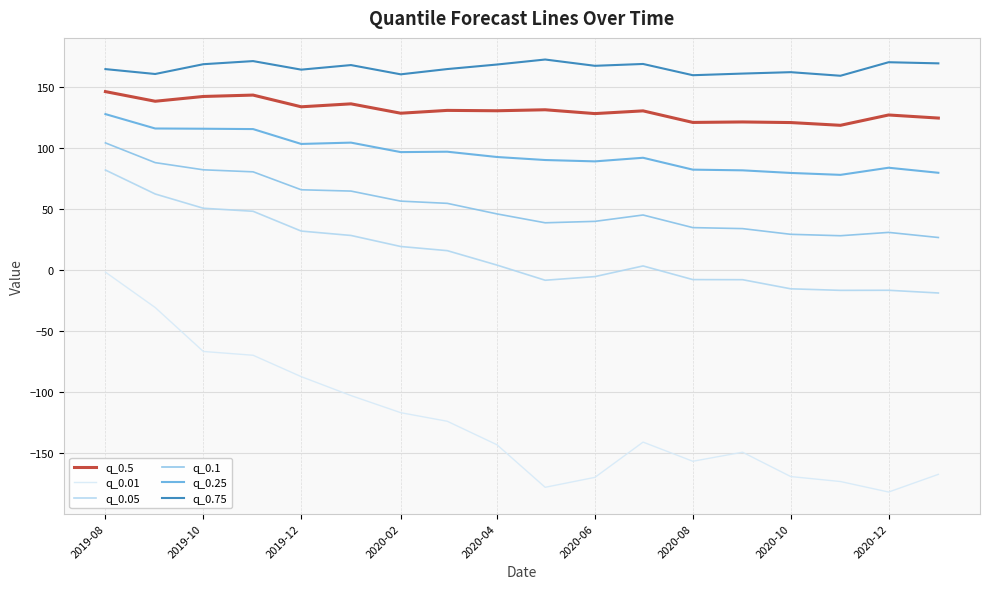

What is the lowest value of the q_0.5 series?

118.5